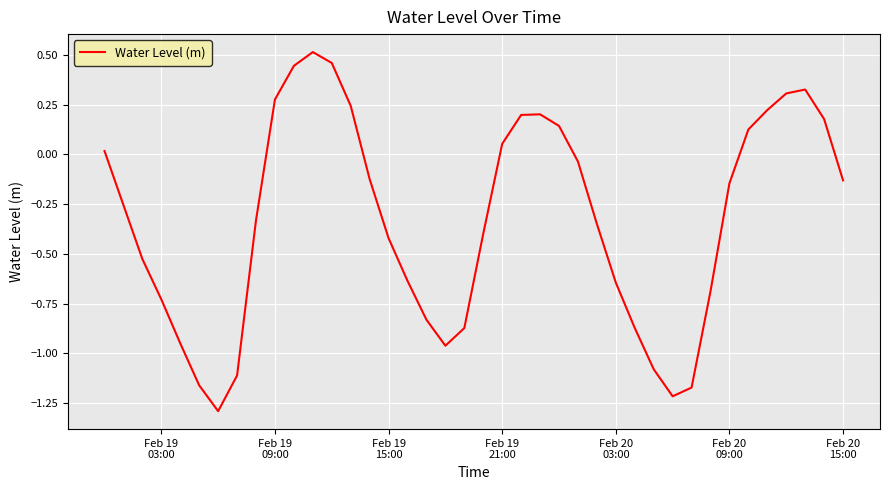

How many series are shown in this chart?

1